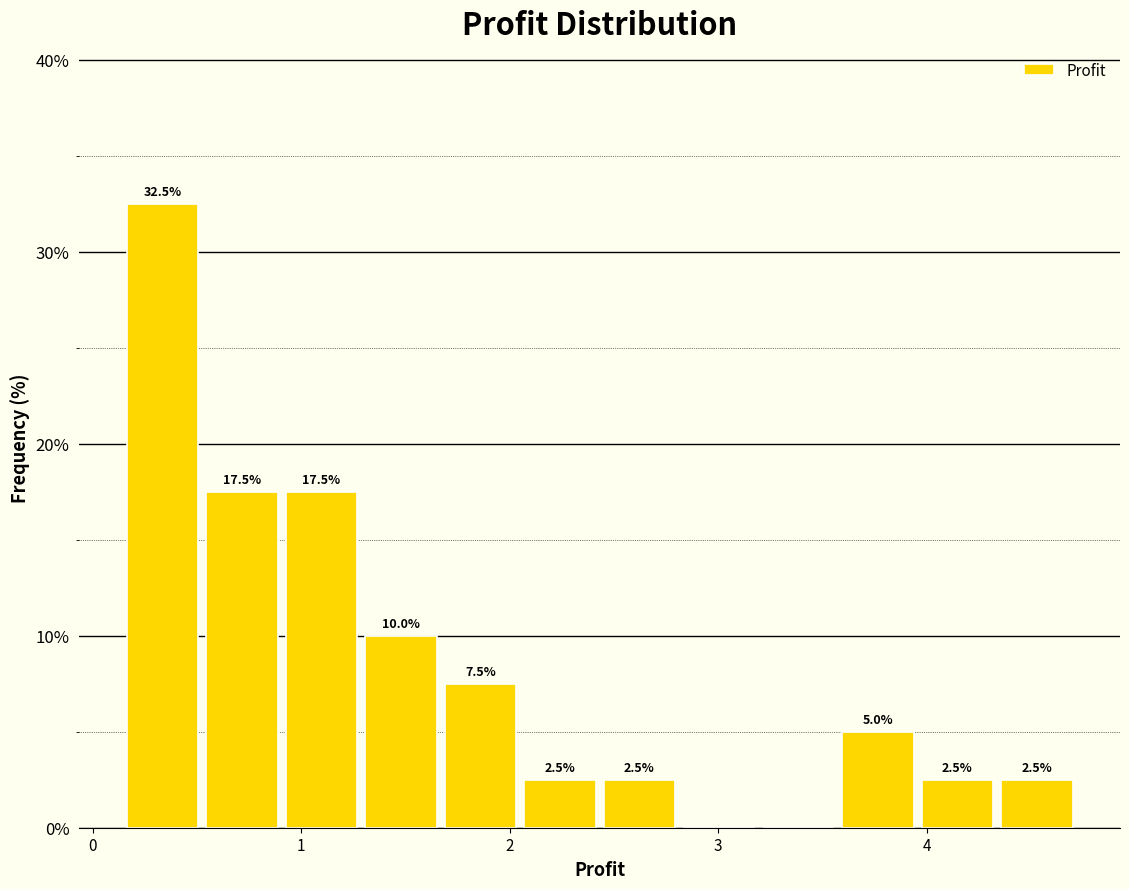

Read against the x-axis, roughly where is the centre of the tallest bar?

0.3